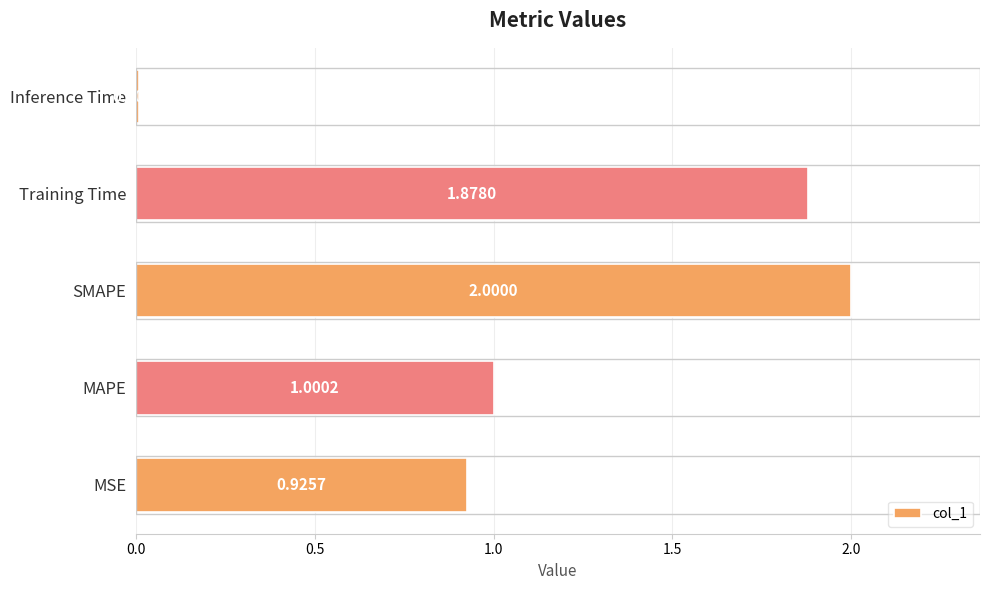

What is the average value?

1.2